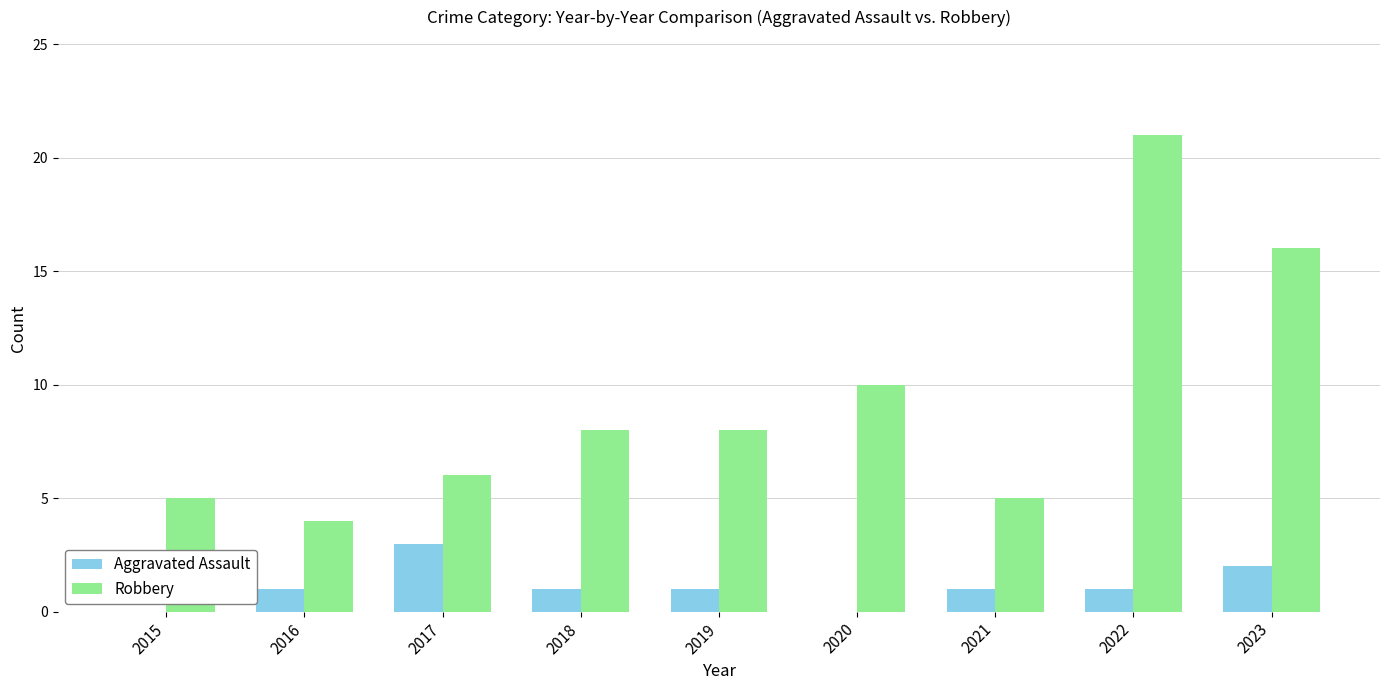

What is the average value of the Robbery series?

9